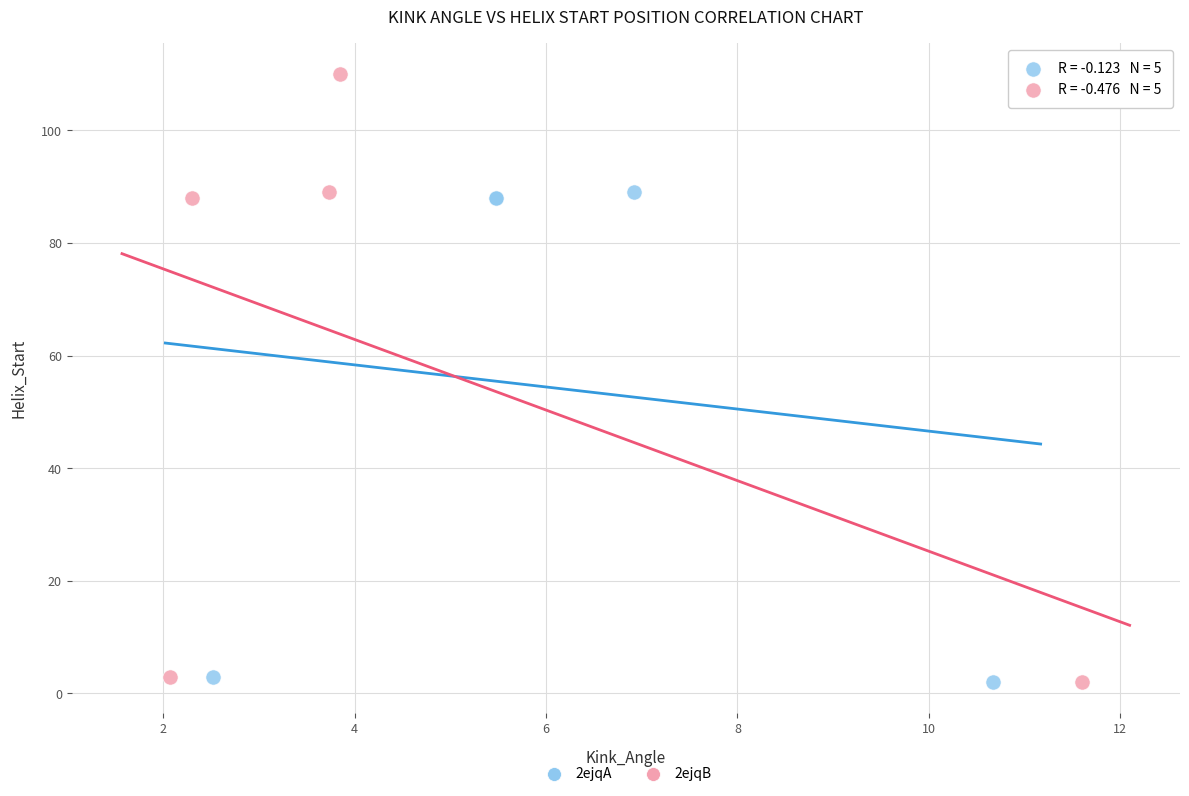

Which series has the largest Y range (max minus min)?

2ejqB